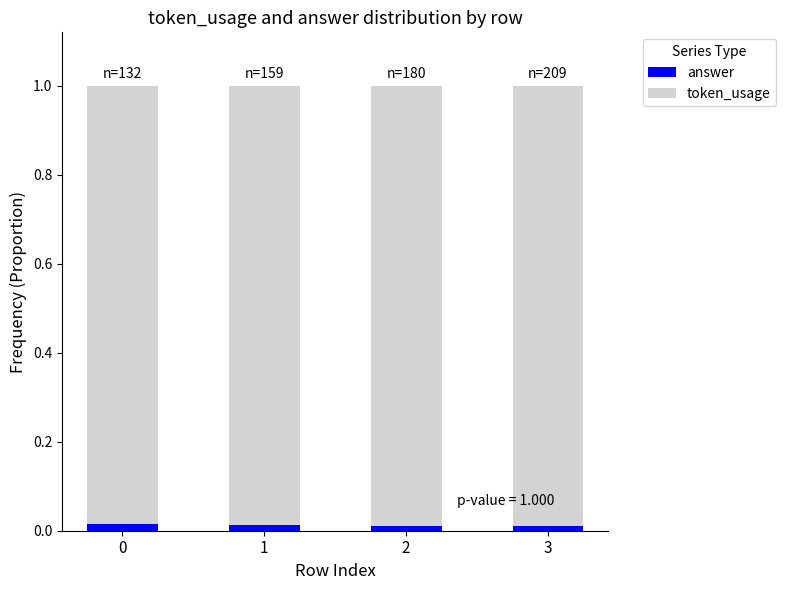

The answer series shows 0.0 at 2. True or false?

True